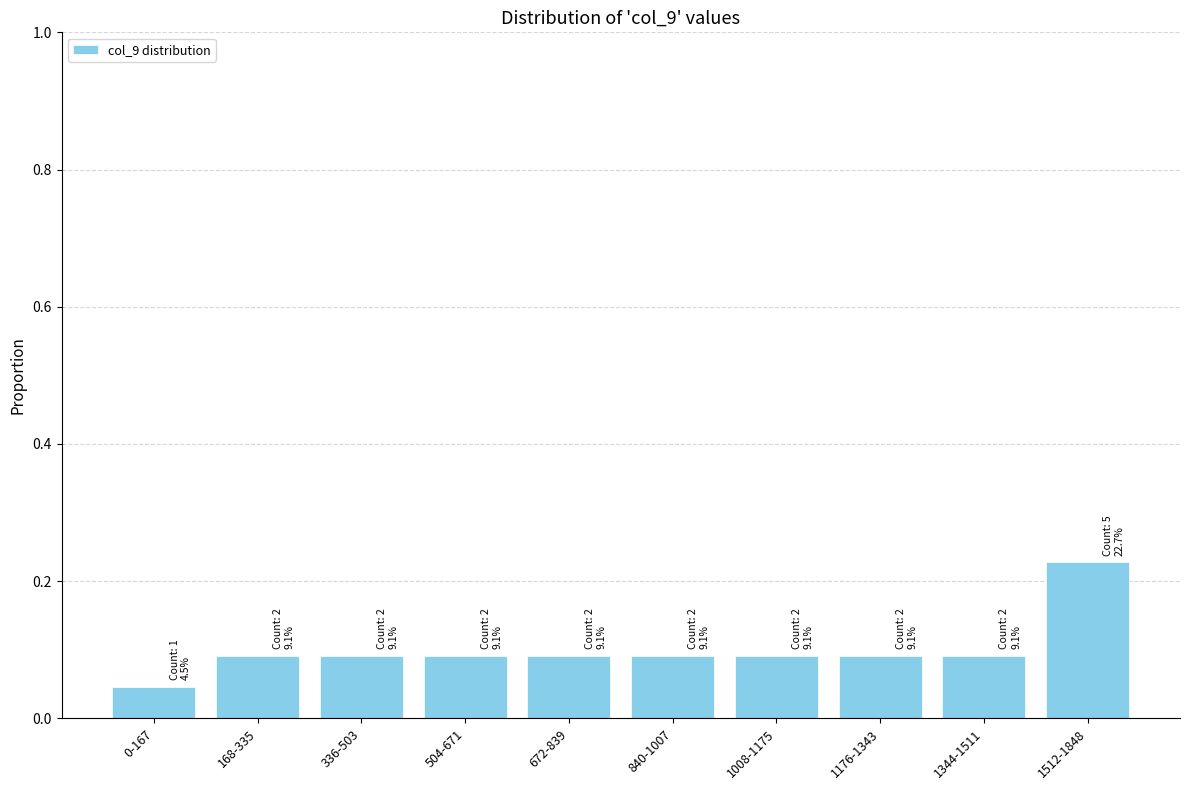

What position from the right is 1344-1511?

2